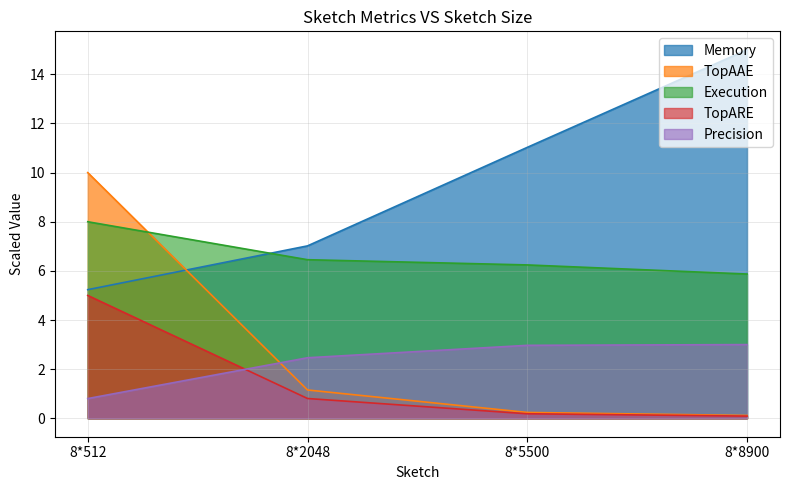

What is the difference between the Precision values at 8*512 and 8*8900?

2.2